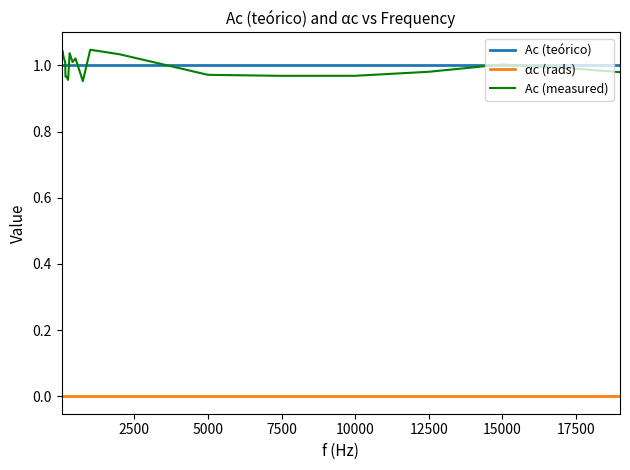

Which series has the widest spread of values?

Ac (measured)